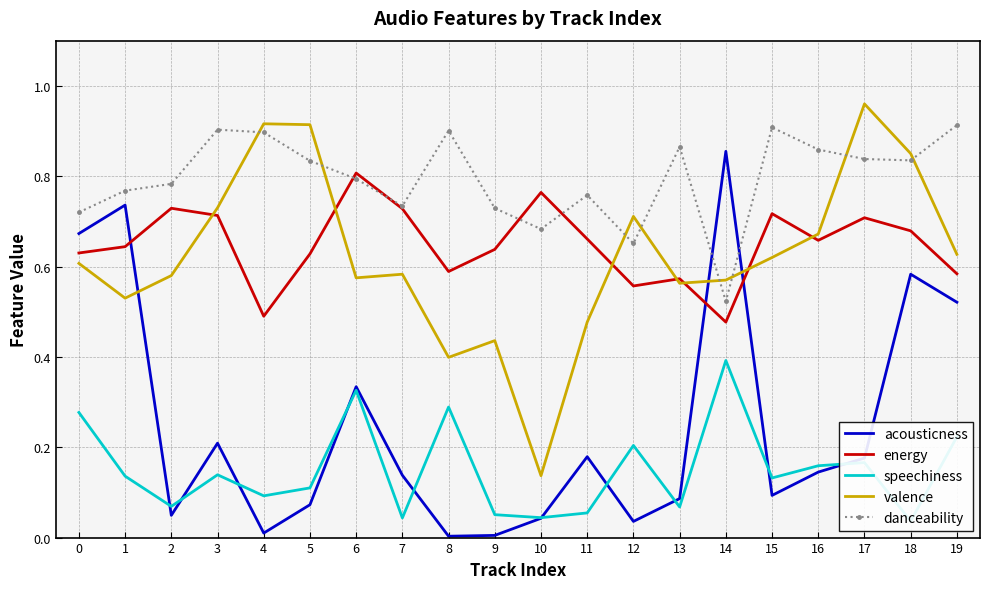

At which category does the chart reach its peak across all series?

17